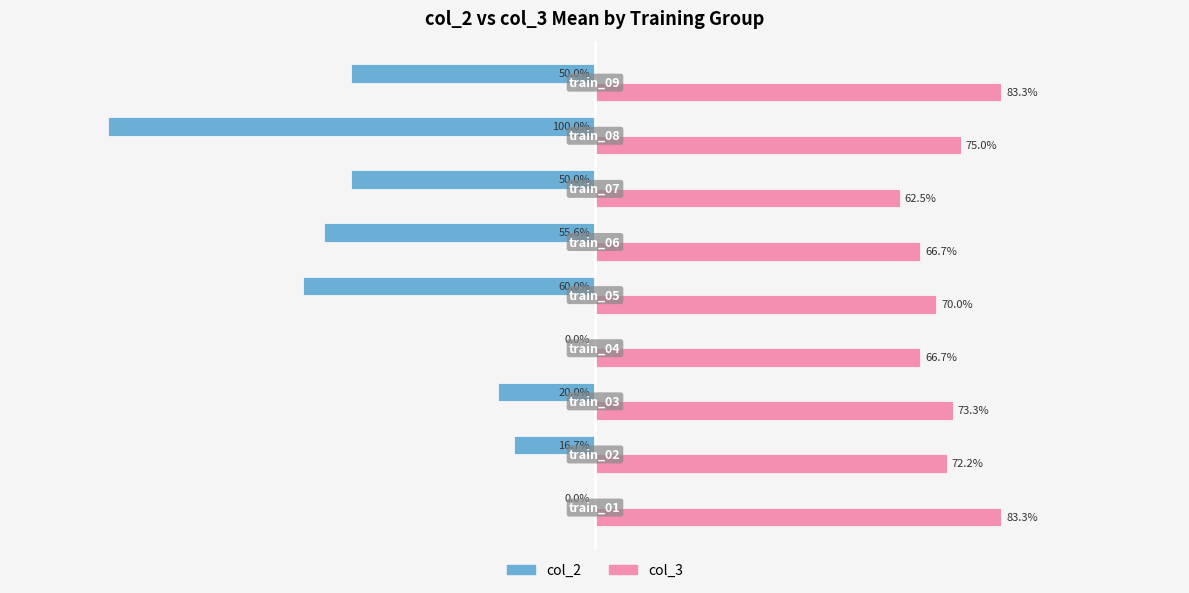

What are all the series names shown in the legend?

col_2, col_3